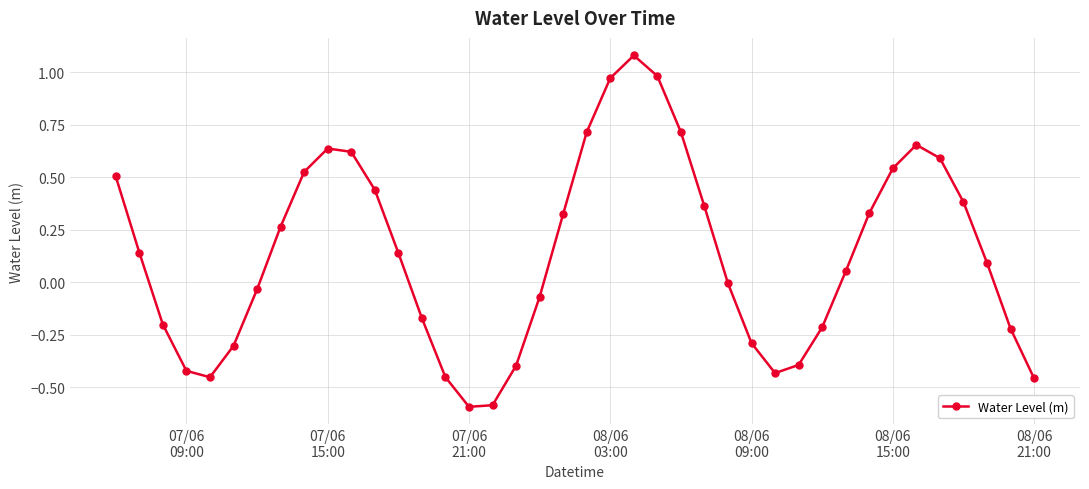

How many categories are shown in the chart?

40